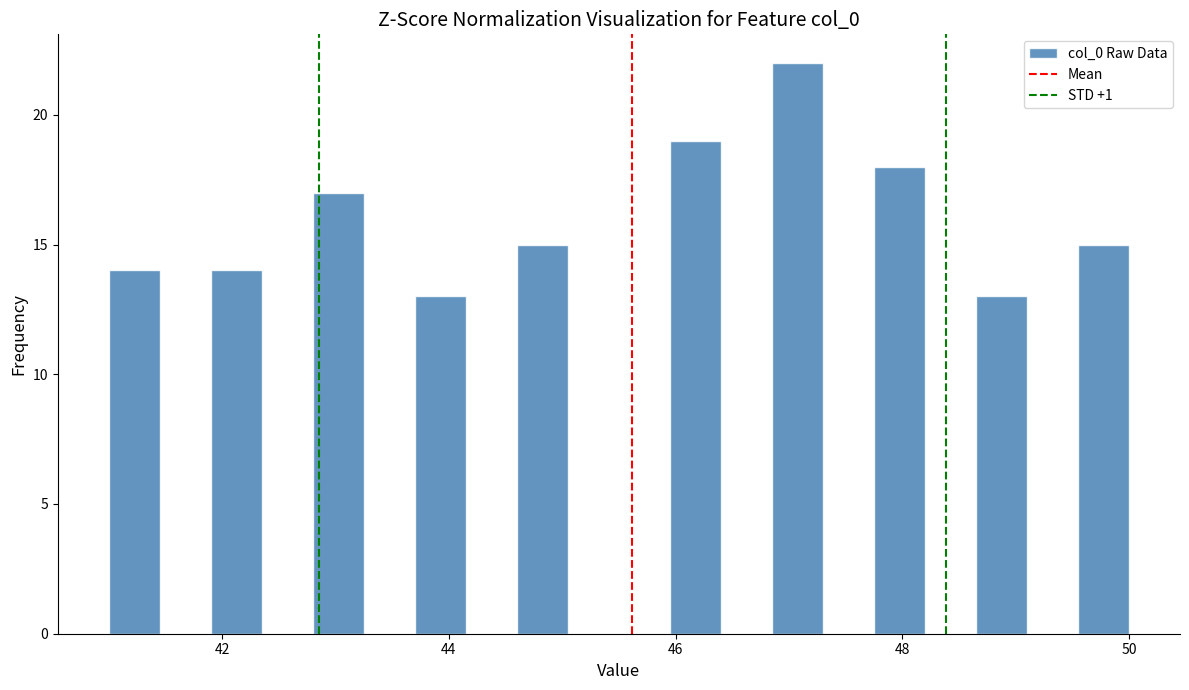

Read against the x-axis, roughly where is the centre of the tallest bar?

47.0